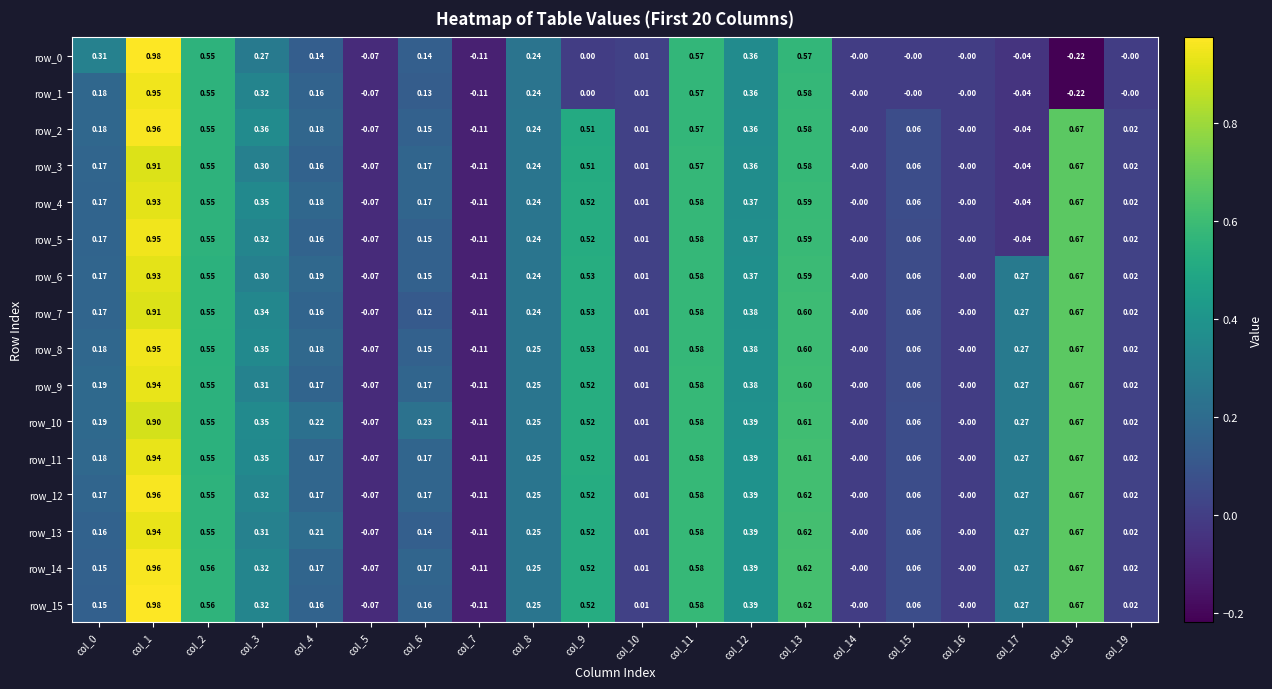

Which label corresponds to the smallest value in the chart?

col_18